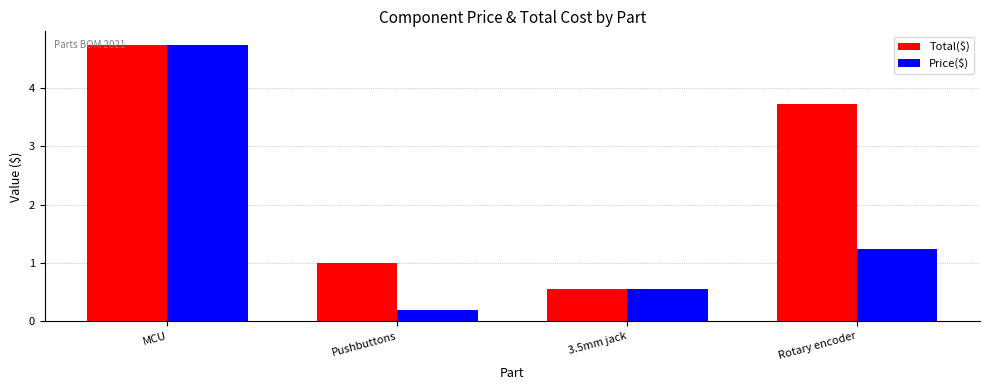

The value of Price($) at Rotary encoder is 1.2. True or false?

True